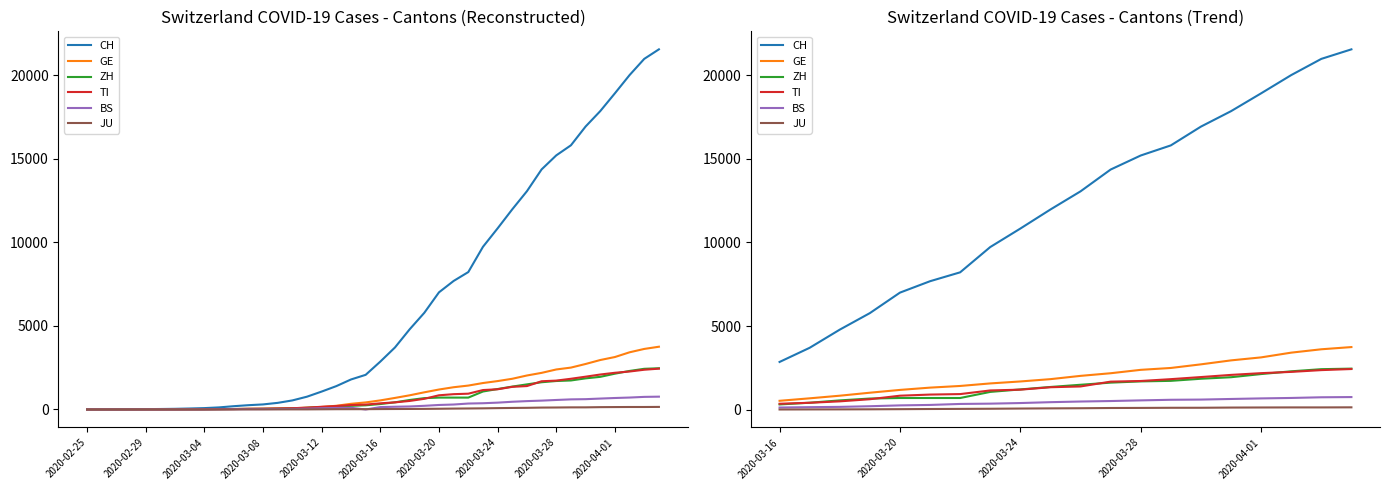

At 2020-04-01, list the series in order from smallest to largest.

JU, BS, TI, ZH, GE, CH